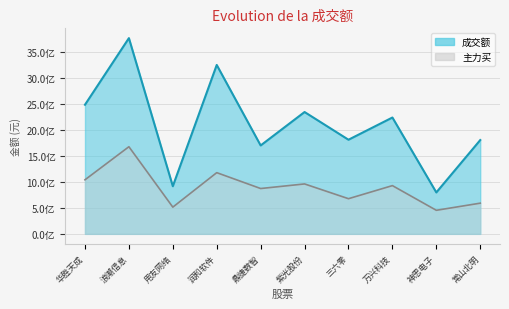

Is the value of 主力买 at 三六零 greater than the value of 成交额 at 常山北明?

No